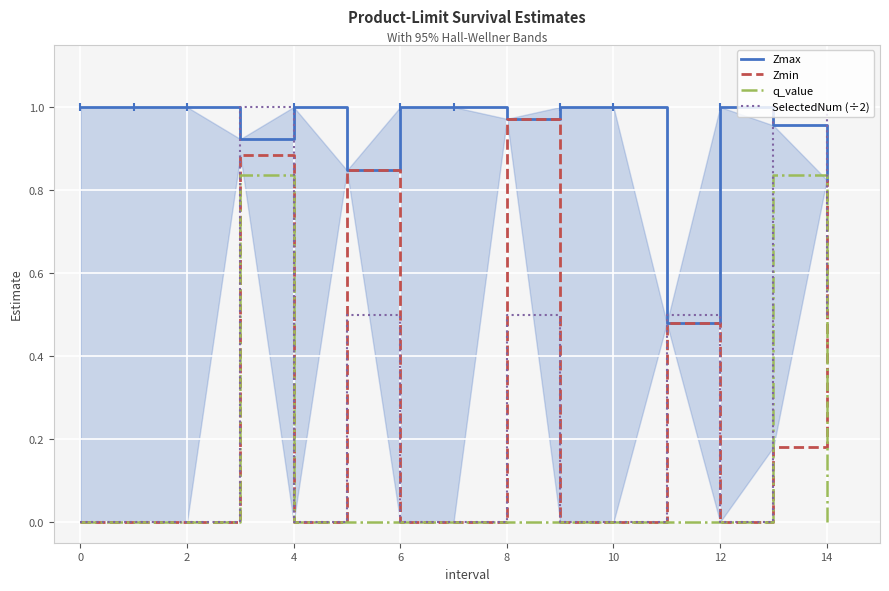

The q_value series shows 0.4 at 10. True or false?

False